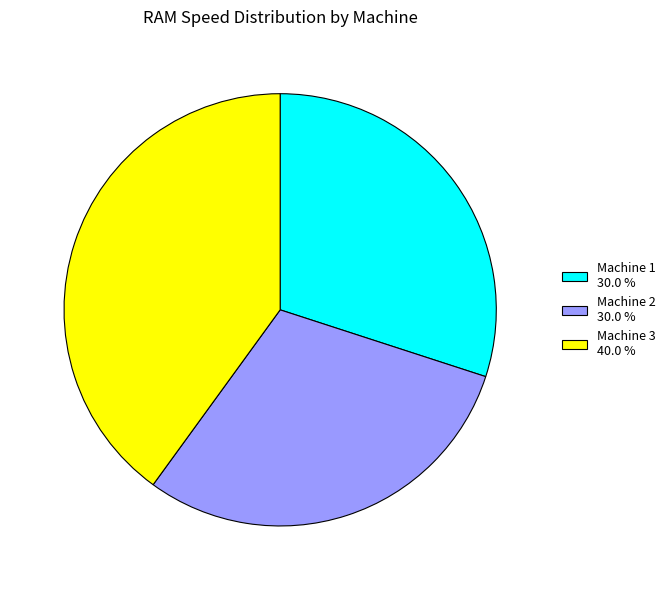

Combined, do Machine 1 30.0 % and Machine 2 30.0 % account for over 50%?

Yes